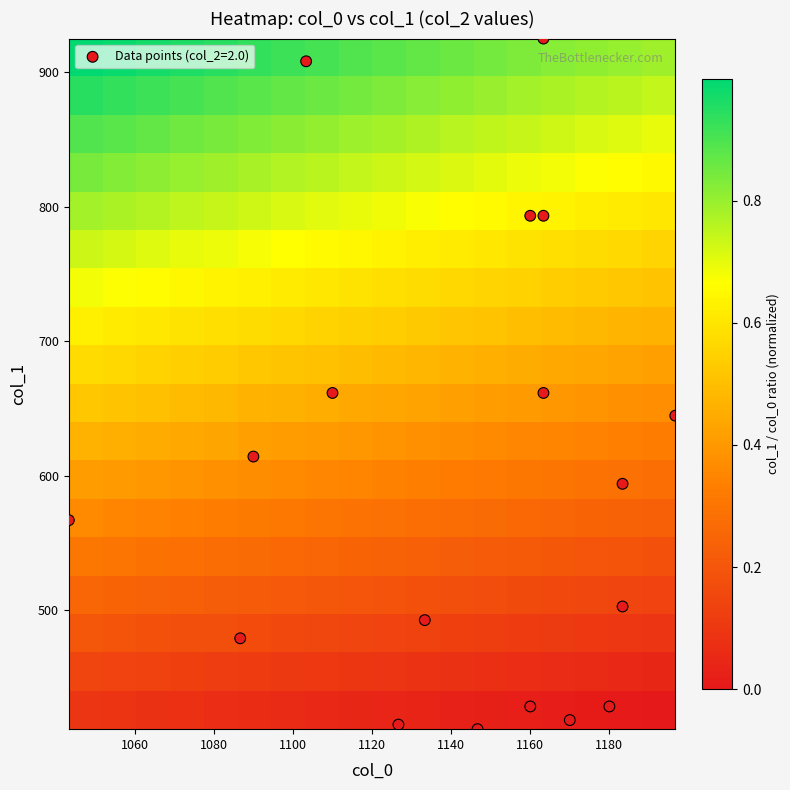

At how many categories does at least one series exceed 0?

18